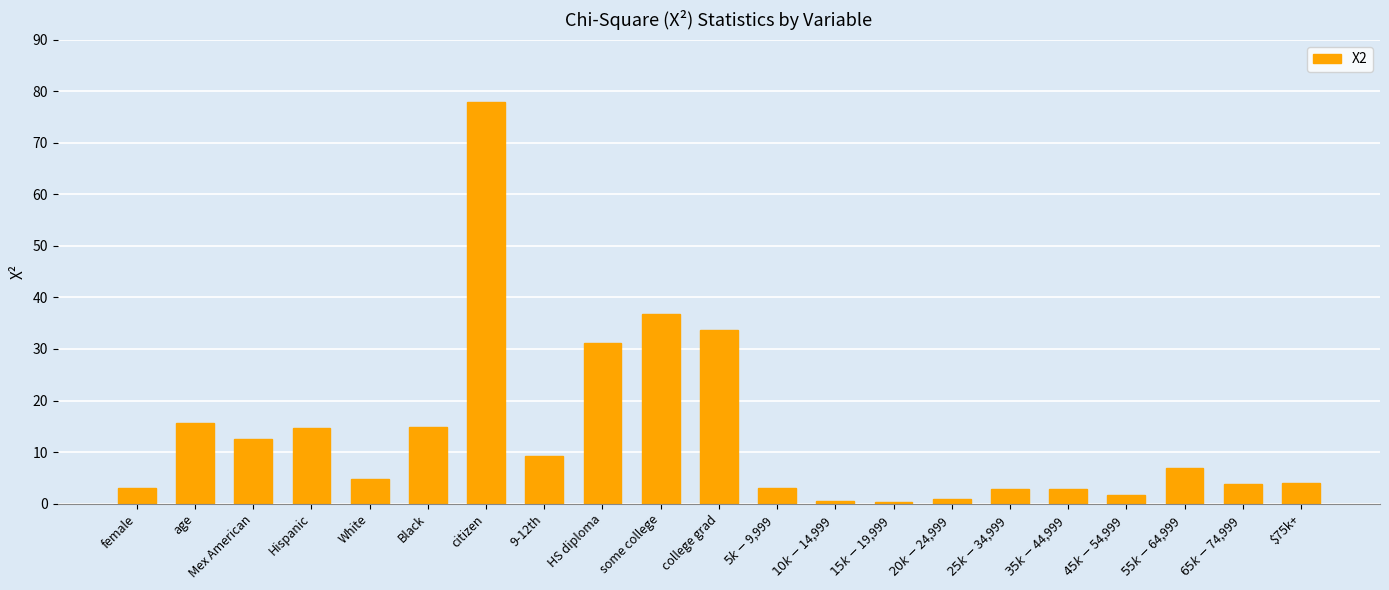

What is the value of the 5th bar from the left?

4.7